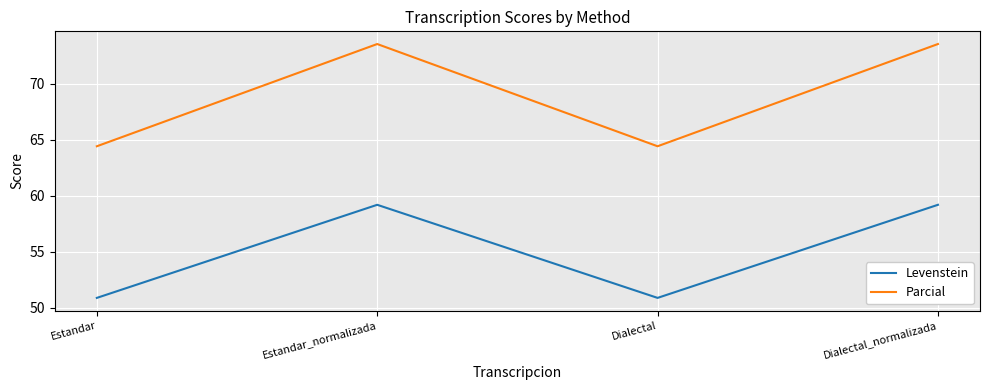

How many categories are shown in the chart?

4